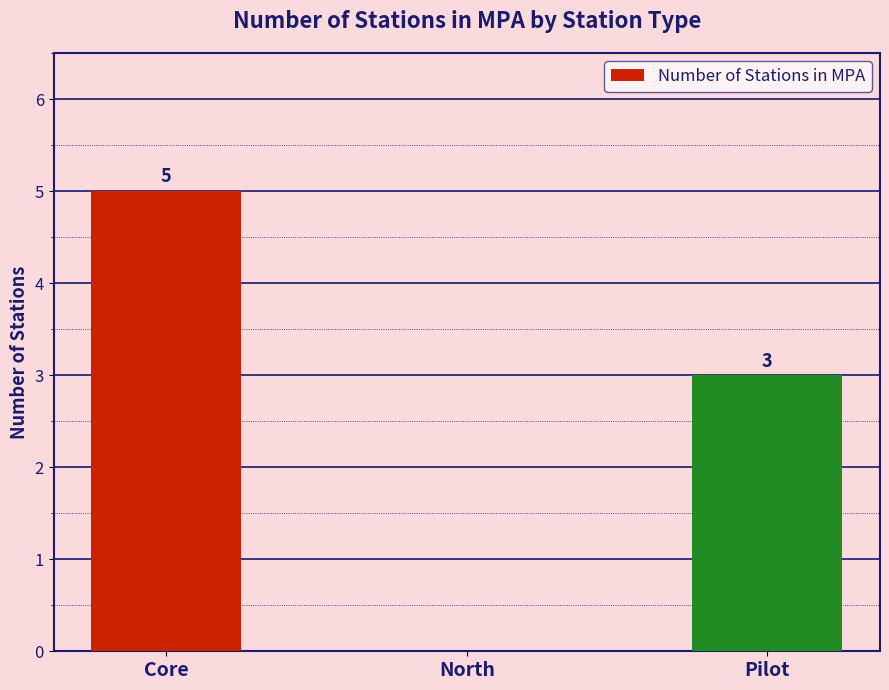

What is the sum of all values?

8